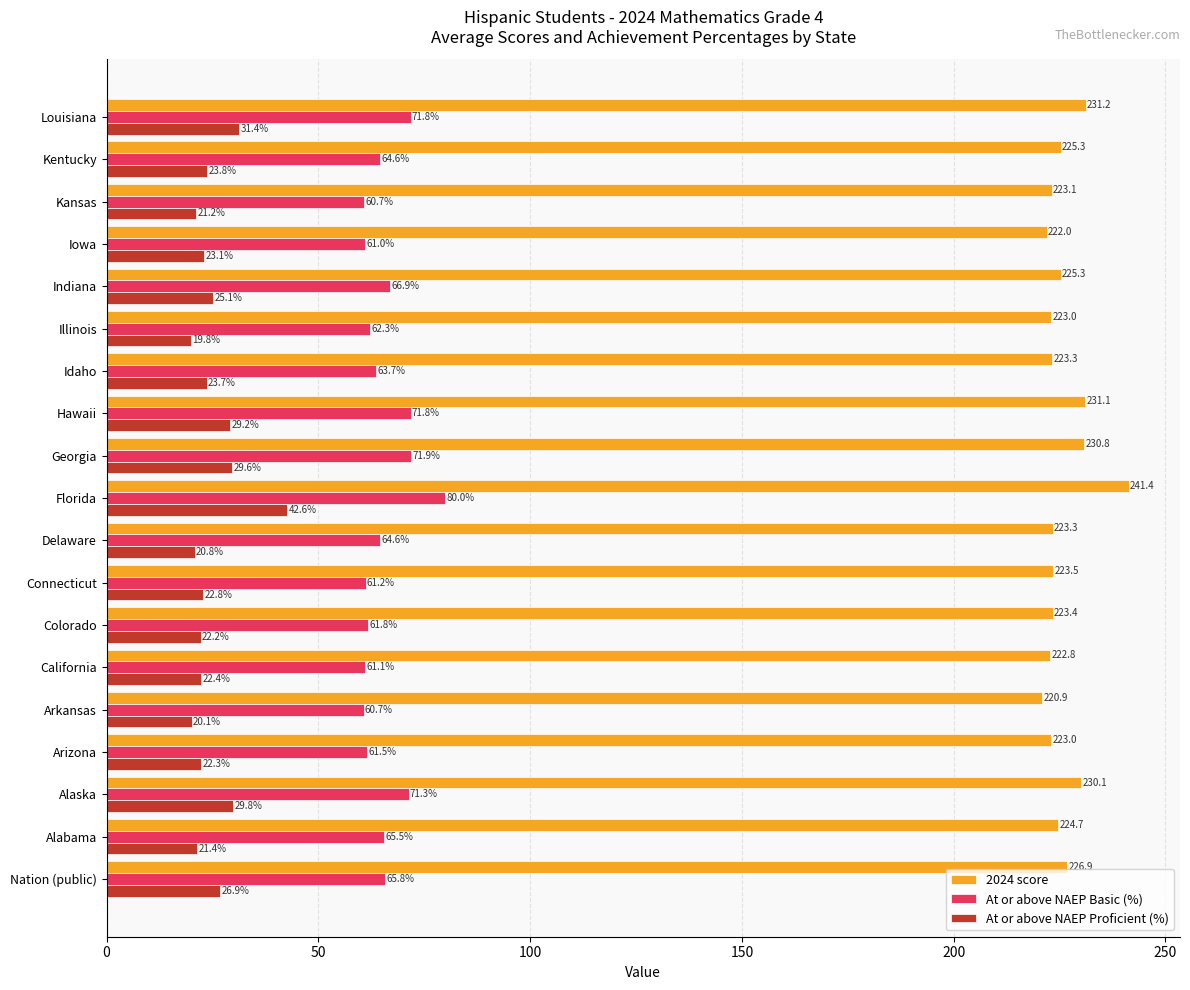

The value of At or above NAEP Basic (%) at Delaware is 64.6. True or false?

True